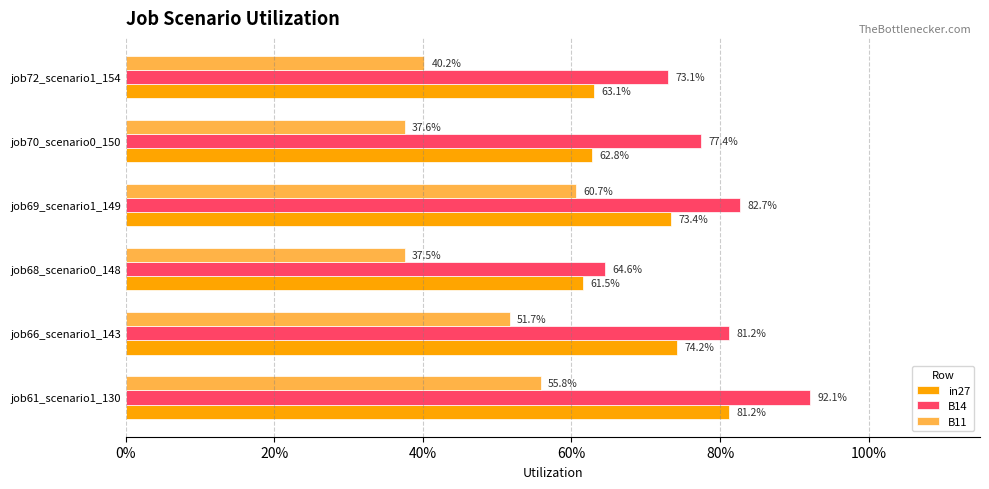

What are all the series names shown in the legend?

in27, B14, B11